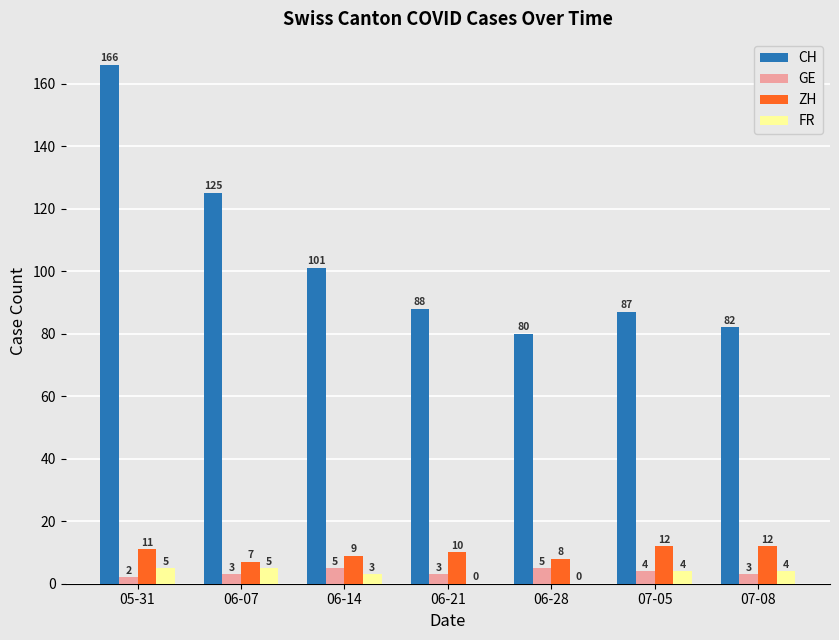

At which label does CH reach its peak?

05-31